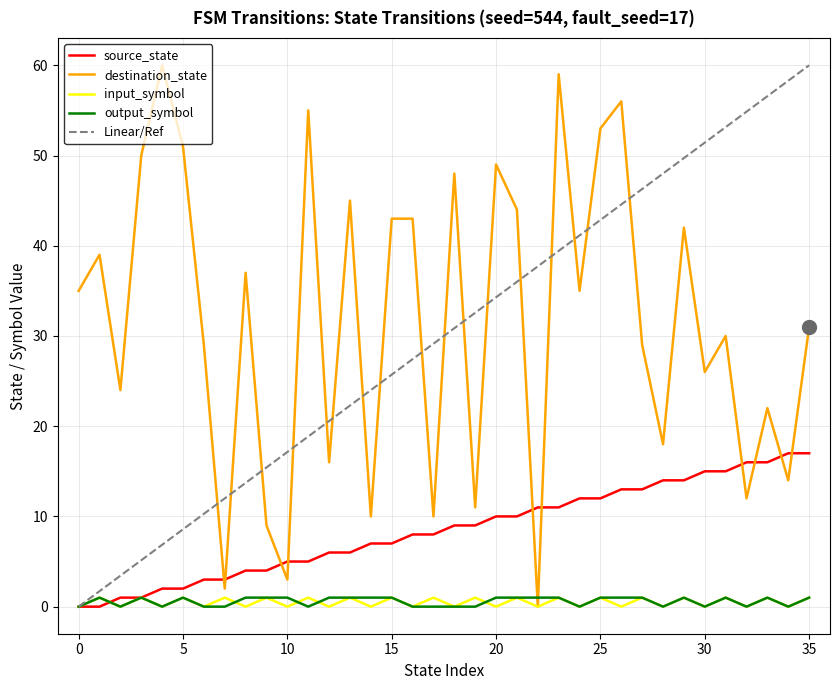

List the series in order of their peak value, lowest first.

input_symbol_num, output_symbol_num, source_state, destination_state